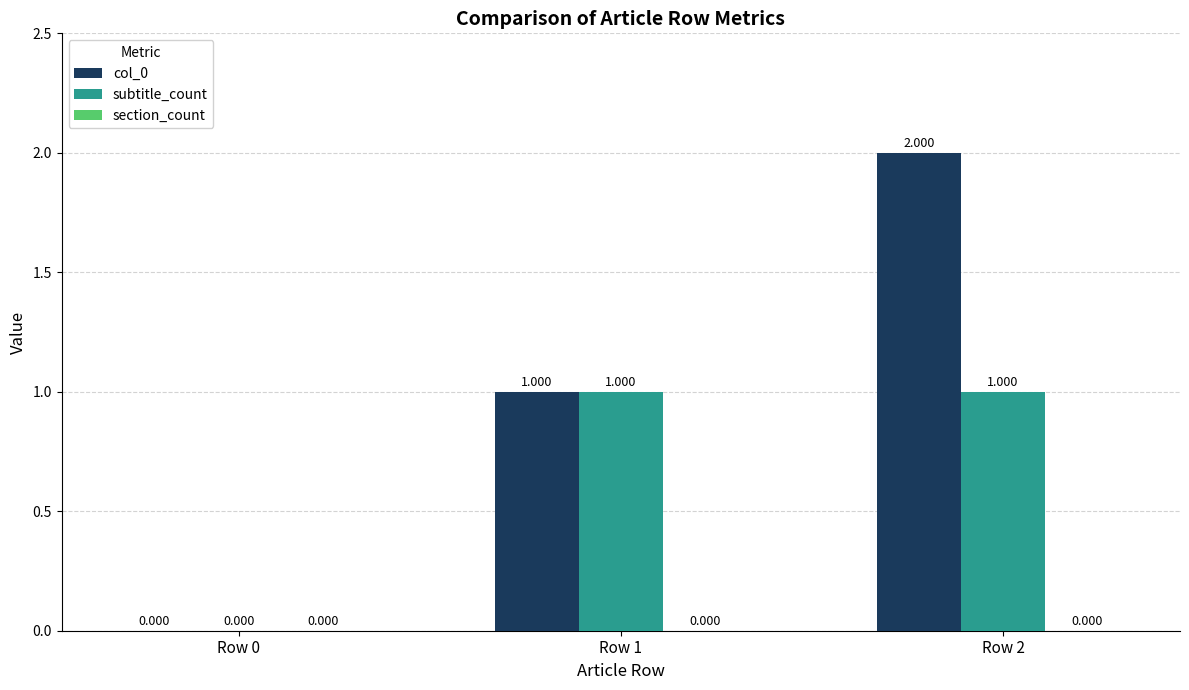

Is the value of subtitle_count at Row 2 greater than the value of col_0 at Row 0?

Yes